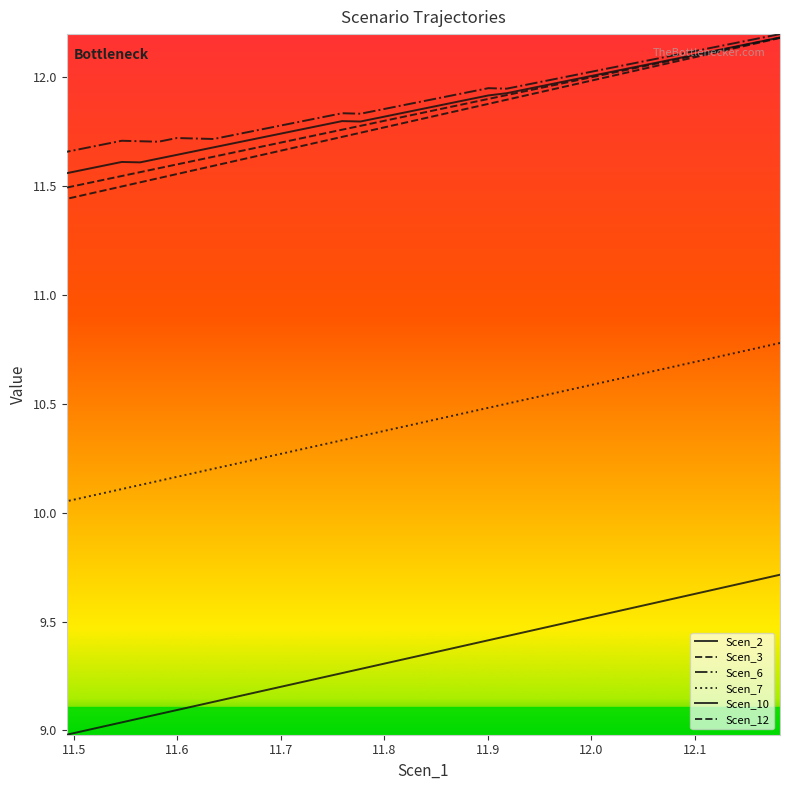

What are all the series names shown in the legend?

Scen_2, Scen_3, Scen_6, Scen_7, Scen_10, Scen_12